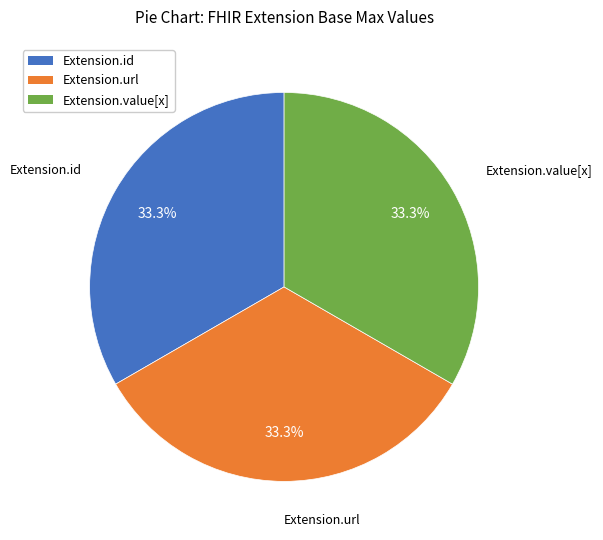

To the nearest percent, what is the difference between the largest and smallest slice percentages?

0%